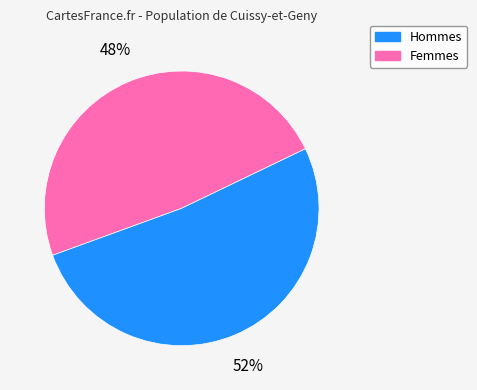

To the nearest percent, what is the average slice percentage?

50%